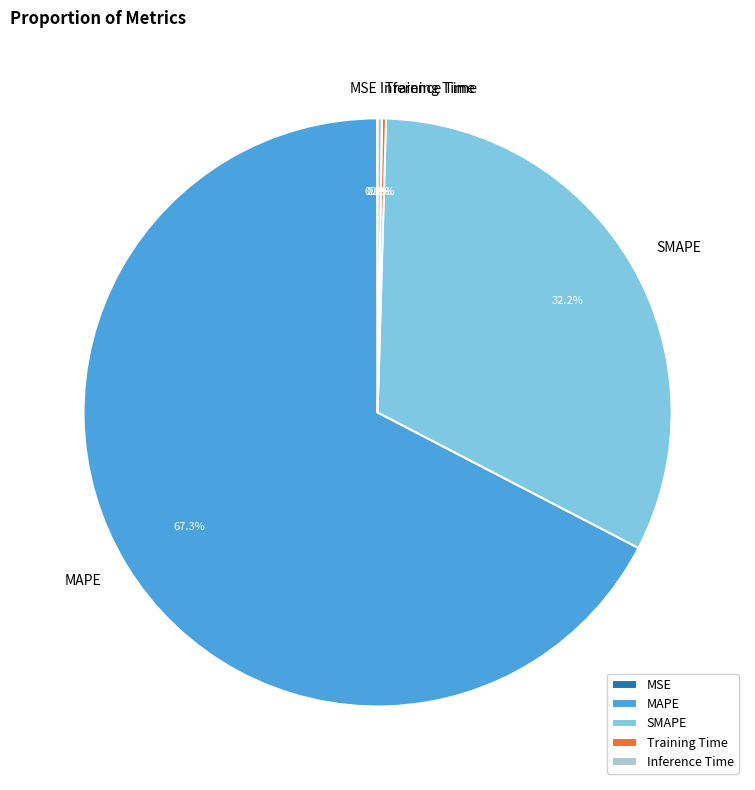

What is the largest slice in the pie chart?

MAPE